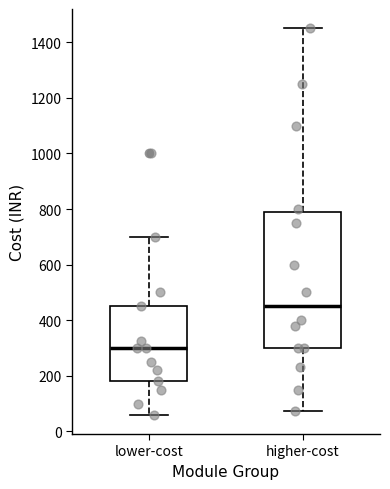

Reading left to right, transcribe this box plot: for each box, give where its median line is, the range the box spans, and where its two whiskers end, as read against the y-axis. The values are not printed on the chart, so give them approximately, as read against the axis.

lower-cost: median 300, box 180 to 460, whiskers 60 to 700
higher-cost: median 460, box 300 to 780, whiskers 80 to 1460